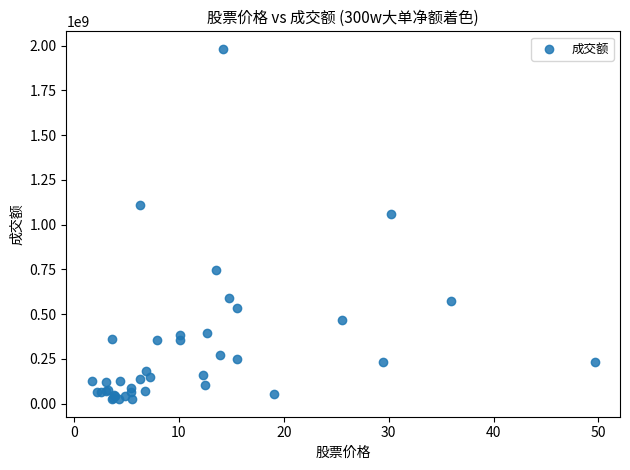

What Y value in the scatter plot is closest to 1003799934?

1057775189